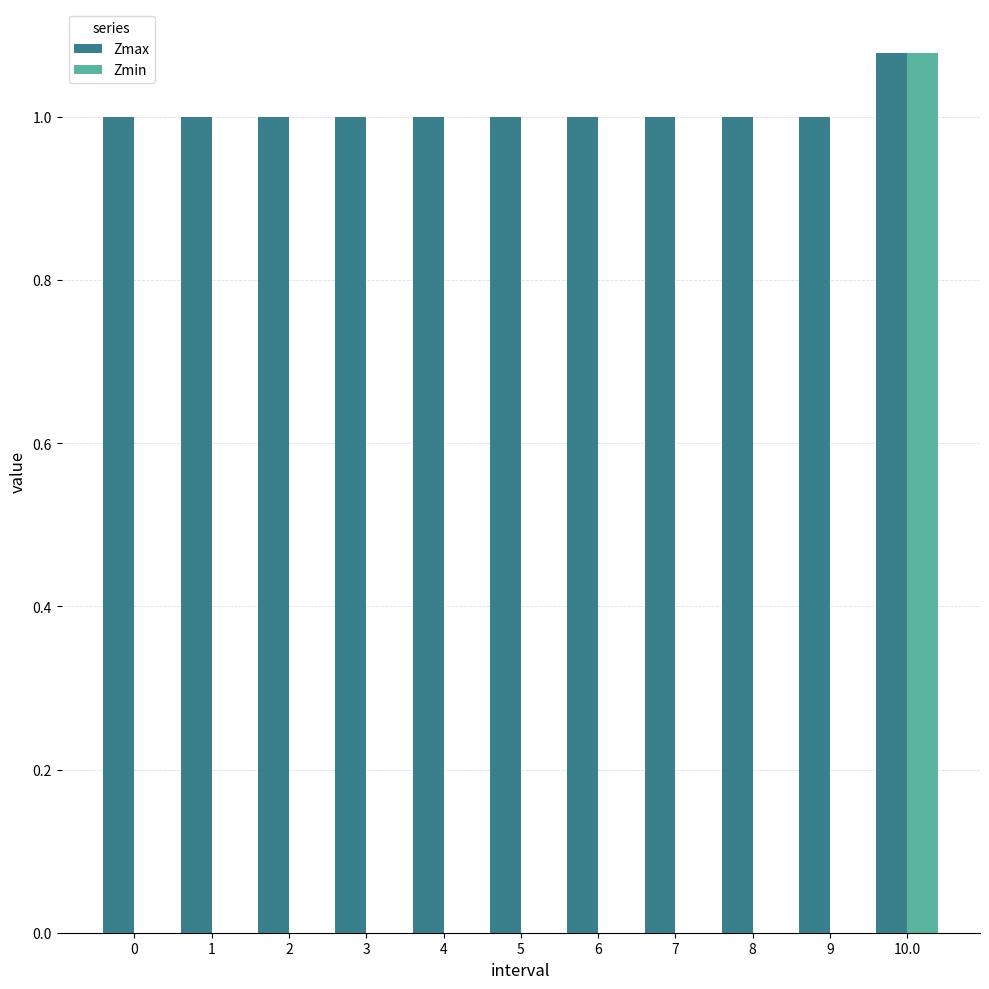

Which series has the widest spread of values?

Zmin